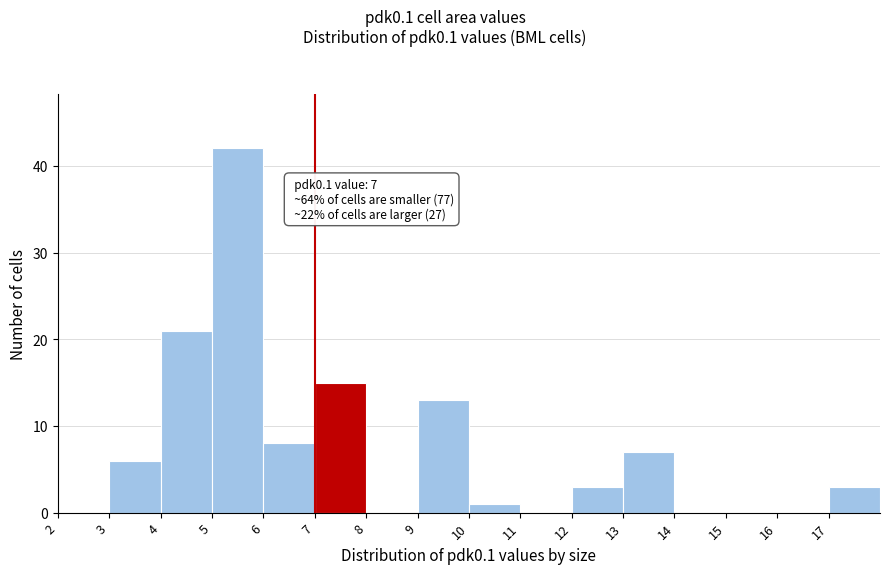

Which range on the x-axis has the tallest bar?

5 to 6